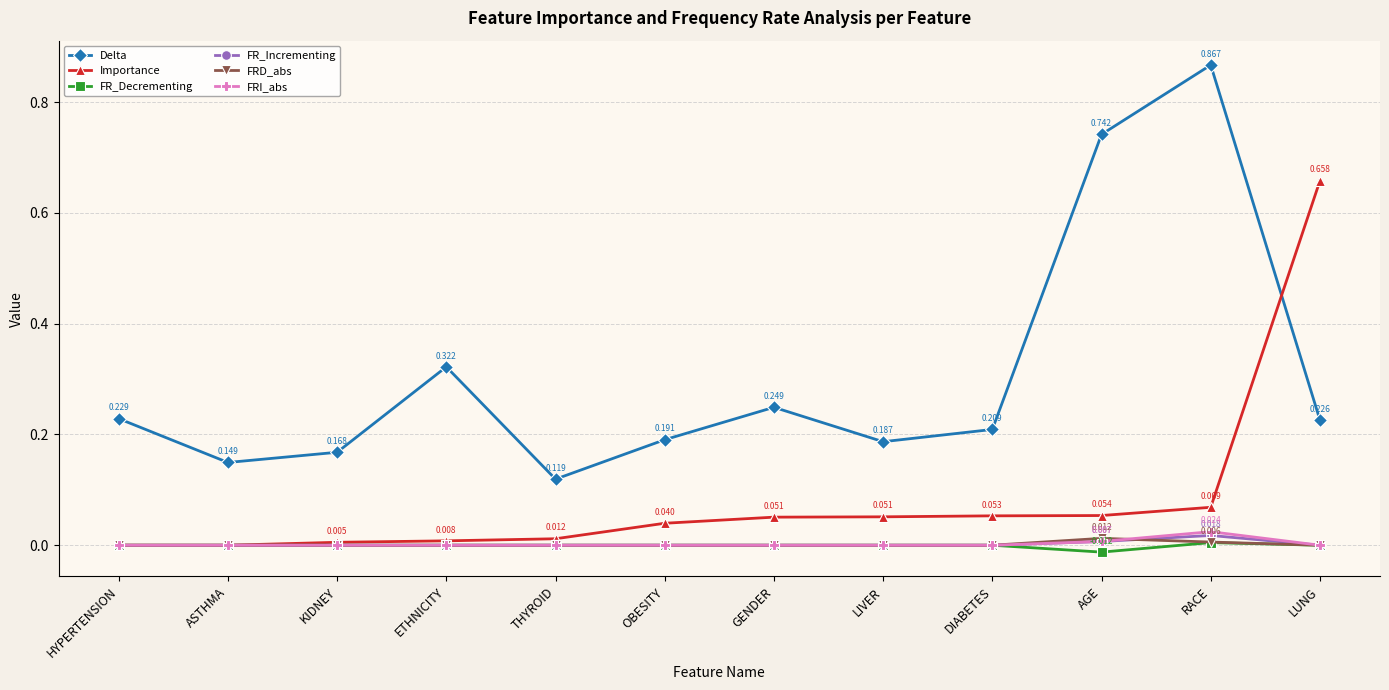

Which category has the highest value across all series?

RACE